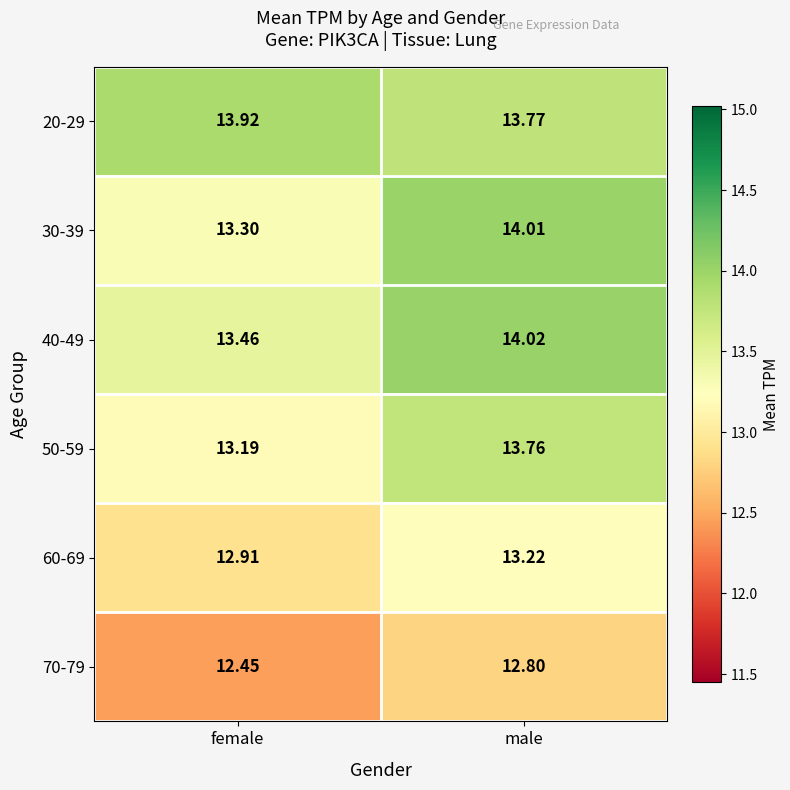

Which category has the highest value across all series?

male